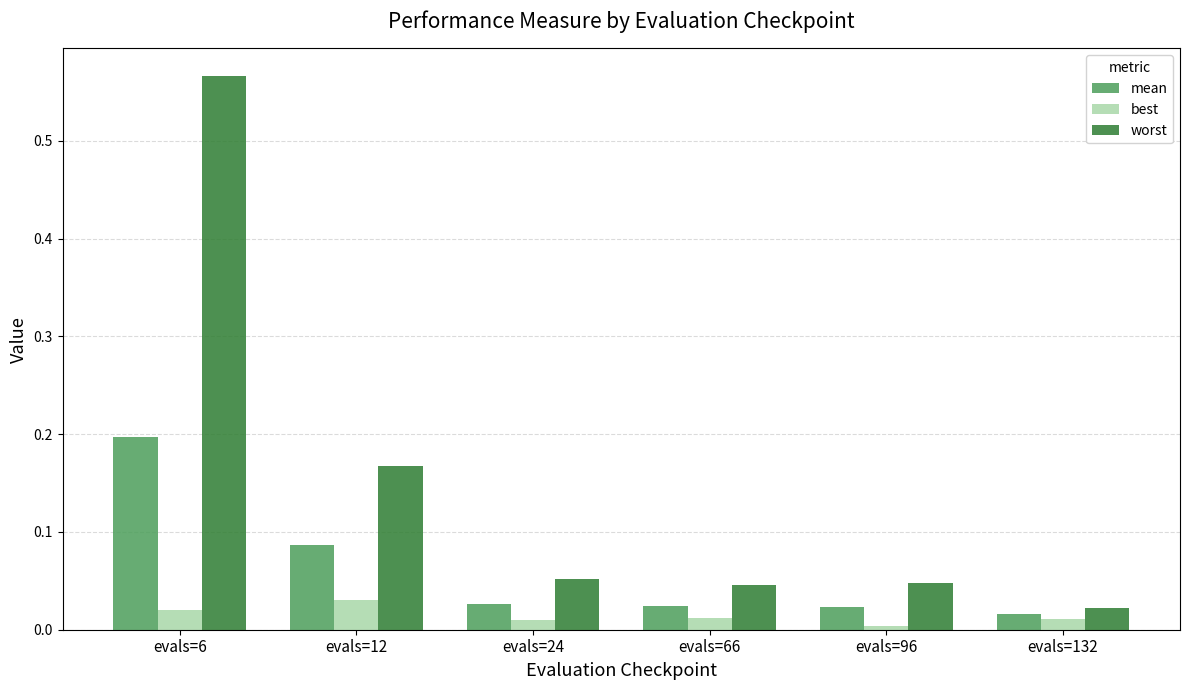

Rank the series by their maximum value, from highest to lowest.

worst, mean, best